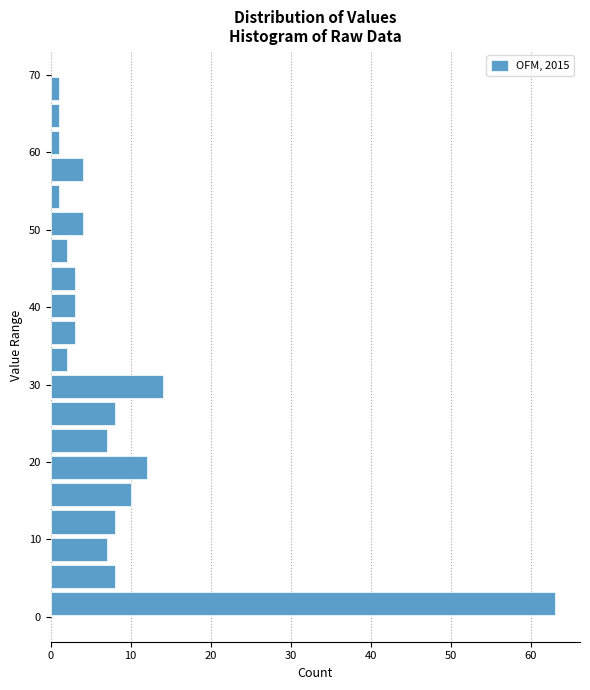

Around what value on the y-axis is the longest bar? Give the approximate position of its centre, as read against the axis.

2